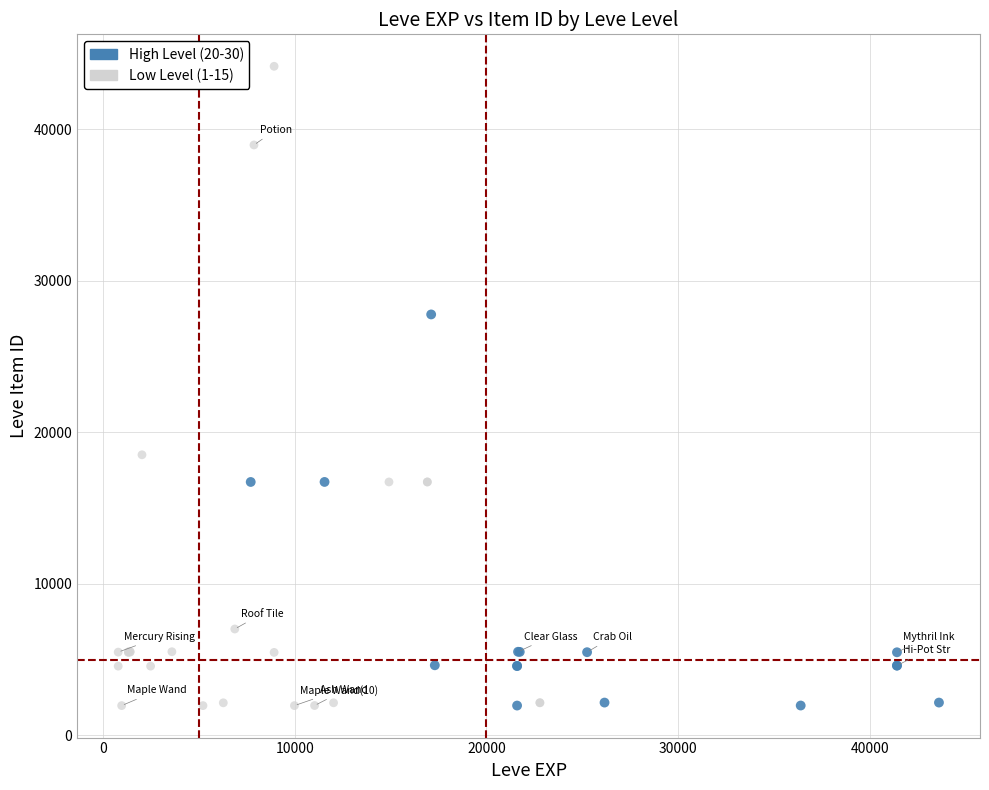

Which series reaches the maximum Y coordinate?

Low Level (1-15)